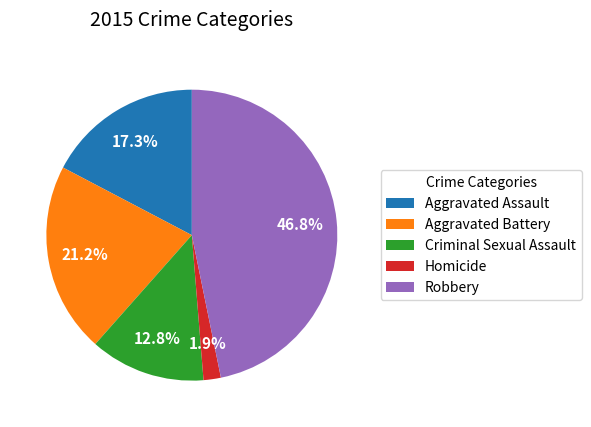

What is the largest slice in the pie chart?

Robbery